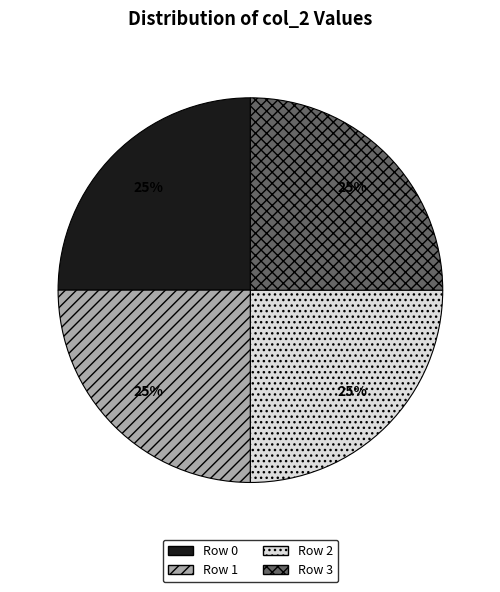

Does any single category account for the majority?

No